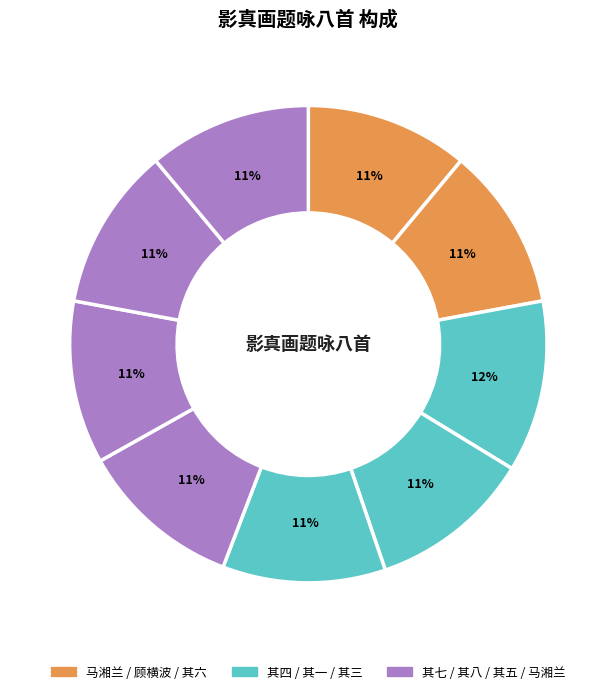

Count the number of slices in the pie.

9